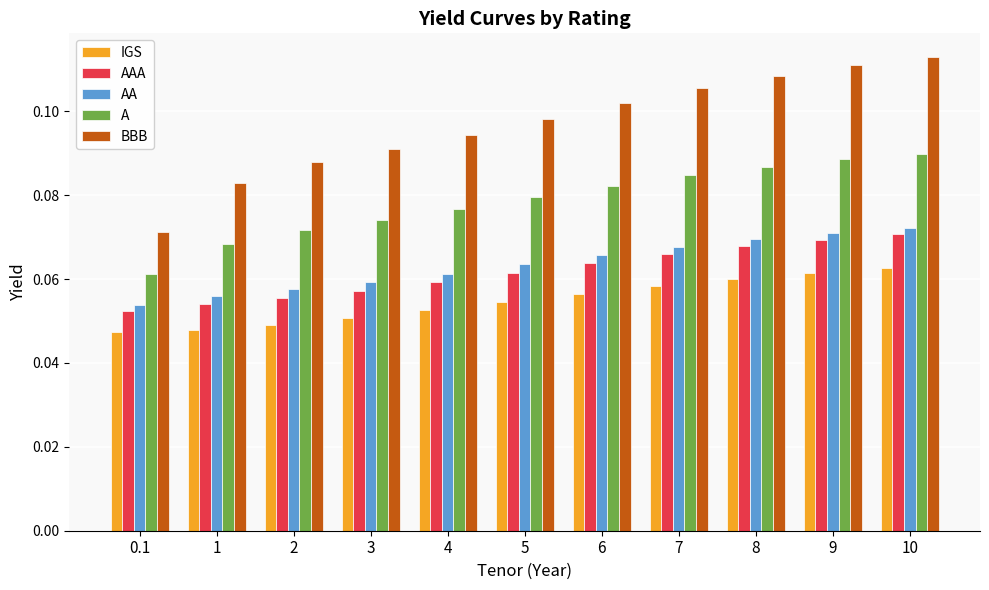

List the labels in order of BBB value, largest first.

10, 9, 8, 7, 6, 5, 4, 3, 2, 1, 0.1